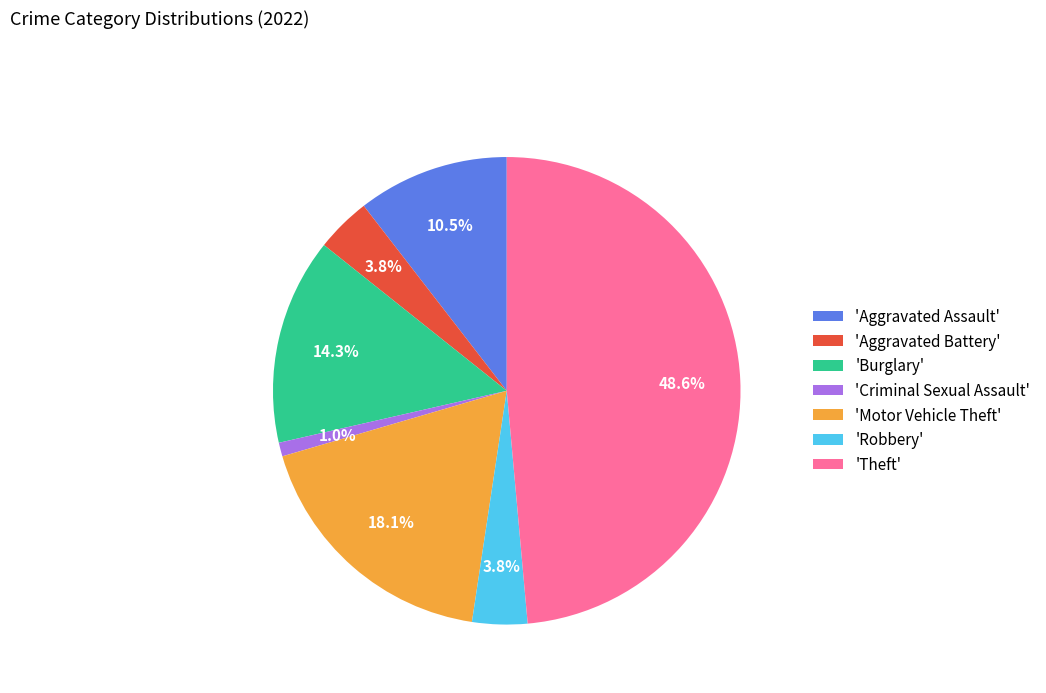

Which category has the biggest portion of the pie?

'Theft'